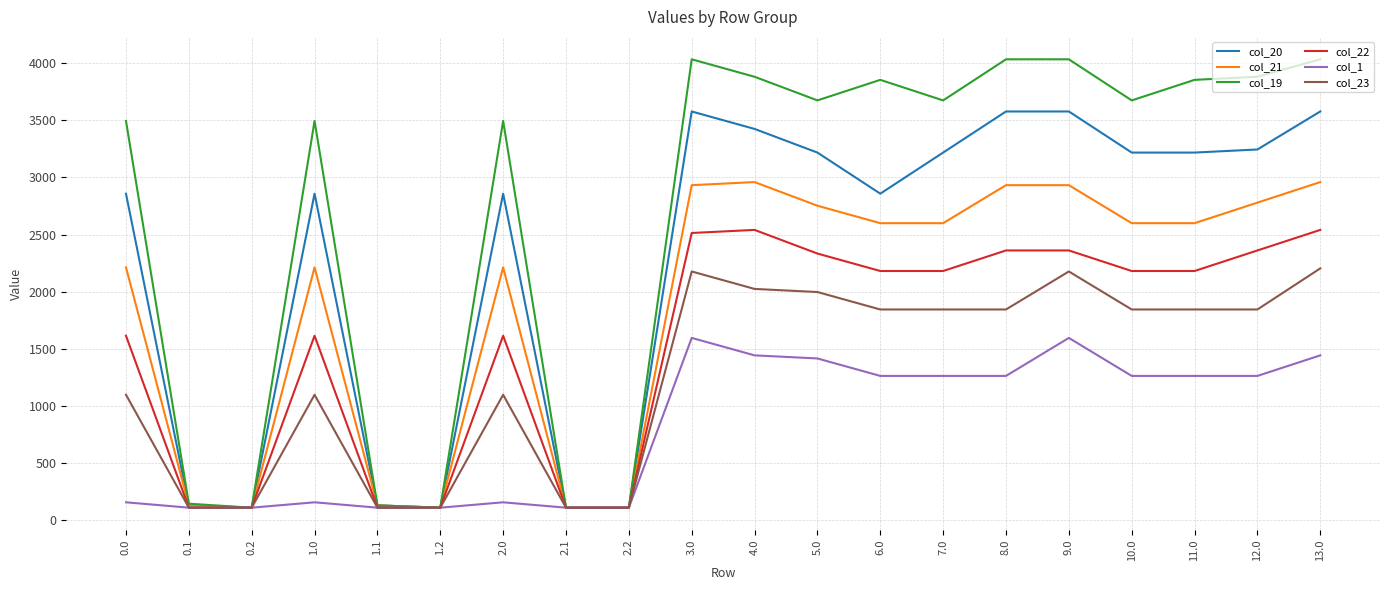

At 7.0, list the series in order from largest to smallest.

col_19, col_20, col_21, col_22, col_23, col_1